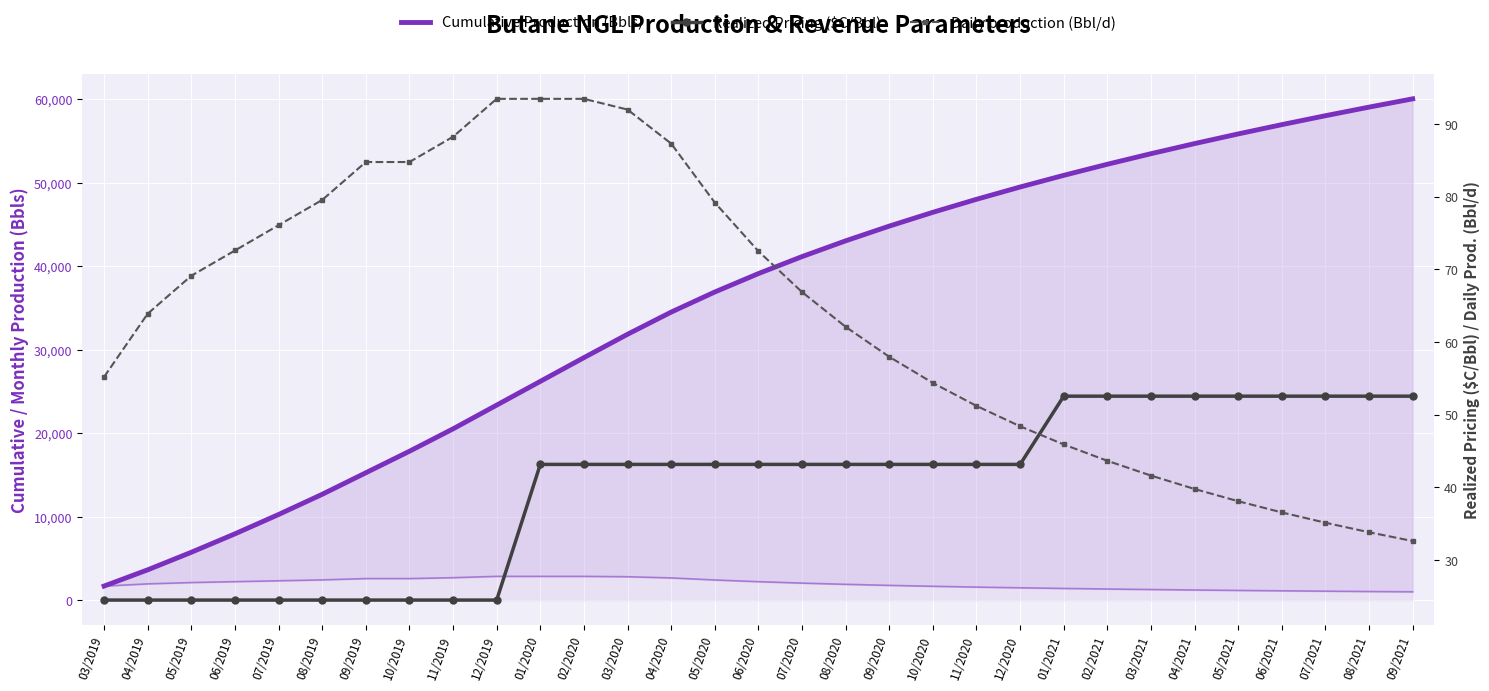

Reading left to right, list all the values displayed in this chart.

Cumulative Production (Bbls): 1679.5	3623.6	5726.3	7934.8	10249.1	12669.2	15248.0	17826.8	20511.4	23354.7	26198.0	29041.3	31839.6	34495.7	36904.8	39110.4	41145.0	43034.0	44797.6	46451.7	48009.7	49482.3	50878.9	52207.0	53473.3	54683.5	55842.5	56954.6	58023.5	59052.6	60044.9
Realized Pricing ($C/Bbl): 24.5	24.5	24.5	24.5	24.5	24.5	24.5	24.5	24.5	24.5	43.2	43.2	43.2	43.2	43.2	43.2	43.2	43.2	43.2	43.2	43.2	43.2	52.6	52.6	52.6	52.6	52.6	52.6	52.6	52.6	52.6
Daily production (Bbl/d): 55.2	63.9	69.1	72.6	76.1	79.6	84.8	84.8	88.3	93.5	93.5	93.5	92.0	87.3	79.2	72.5	66.9	62.1	58.0	54.4	51.2	48.4	45.9	43.7	41.6	39.8	38.1	36.6	35.1	33.8	32.6